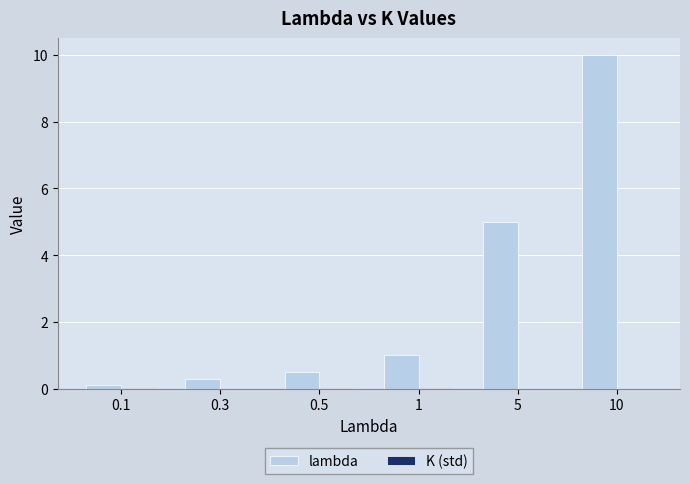

Read the lambda value at 1.

1.0